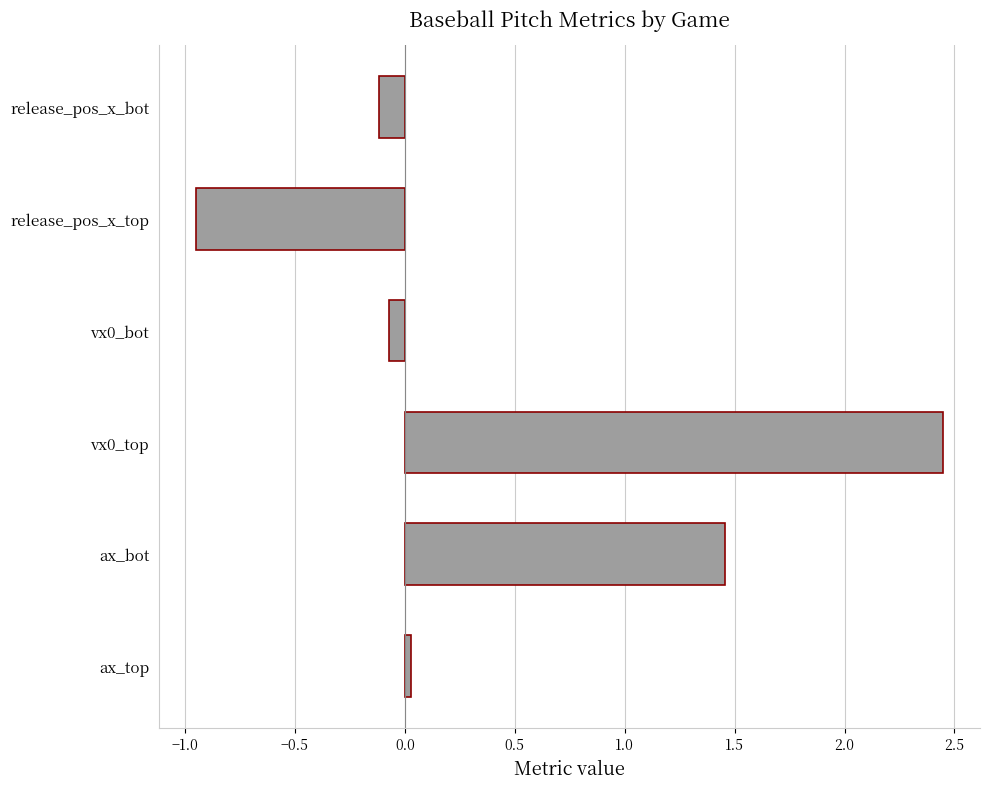

The value at vx0_top is 3.6. True or false?

False